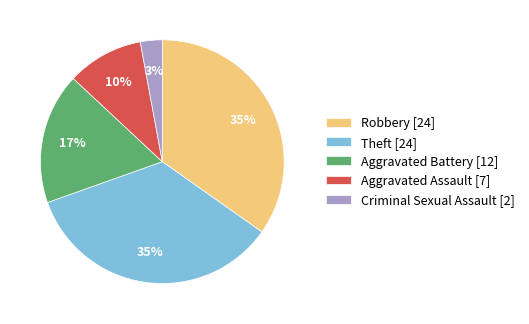

Which slice is the smallest?

Criminal Sexual Assault